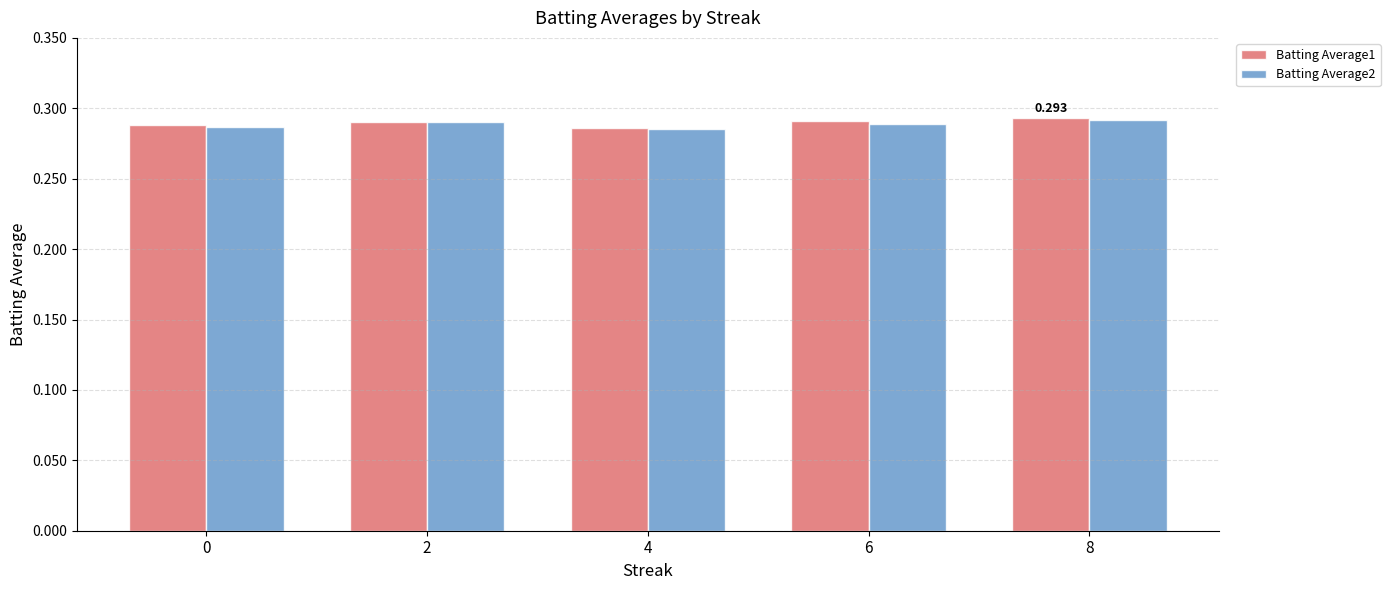

What are all the series names shown in the legend?

Batting Average1, Batting Average2